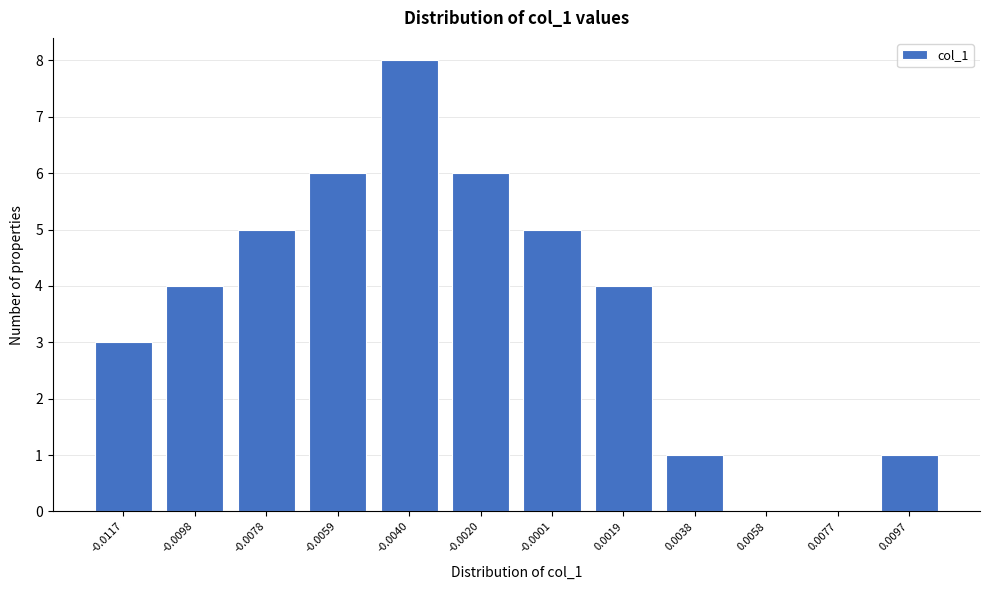

Reading right to left, what are all the values shown in this chart?

0.0097=1	0.0077=0	0.0058=0	0.0038=1	0.0019=4	-0.0001=5	-0.0020=6	-0.0040=8	-0.0059=6	-0.0078=5	-0.0098=4	-0.0117=3